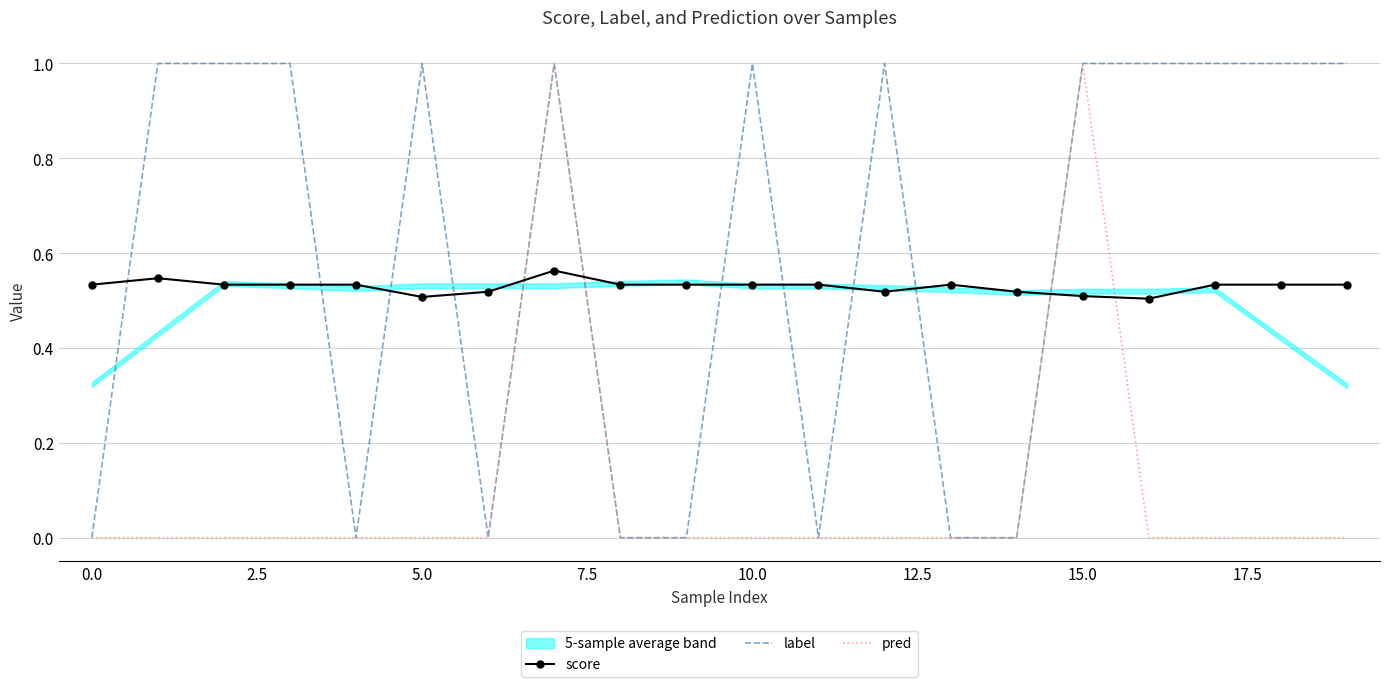

The label series shows -0.6 at 11. True or false?

False